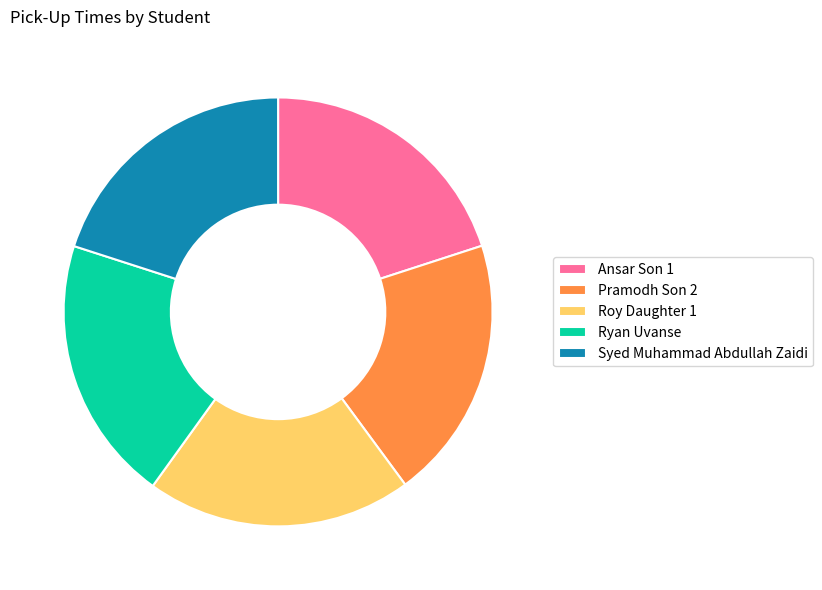

True or false: Syed Muhammad Abdullah Zaidi accounts for 30% of the total.

False